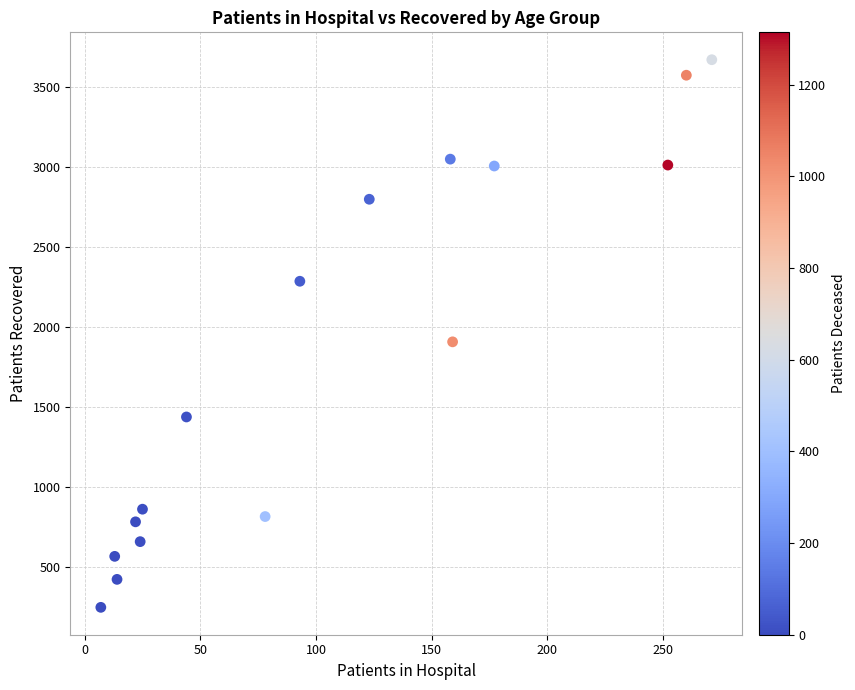

What is the range of Y values (max minus min)?

3426